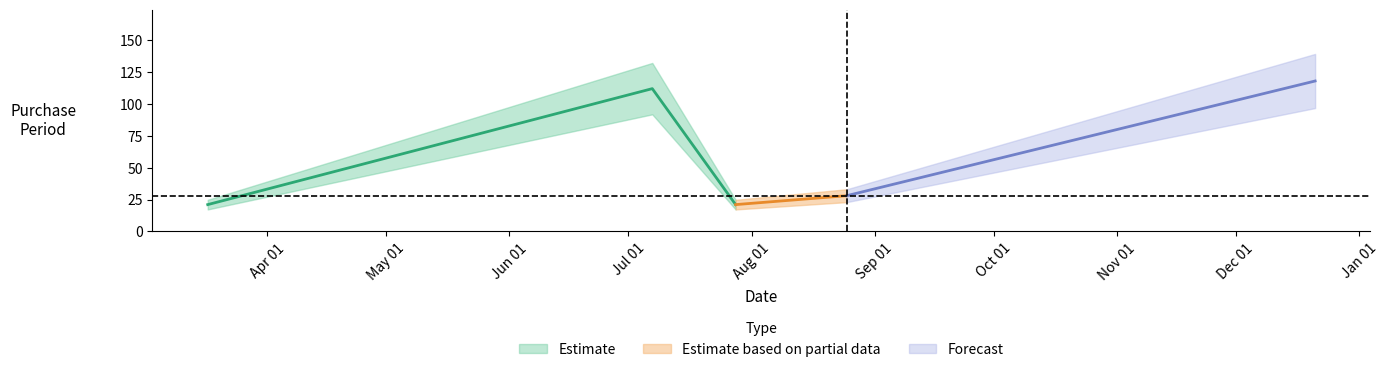

Which label corresponds to the largest value in the chart?

2016-12-21